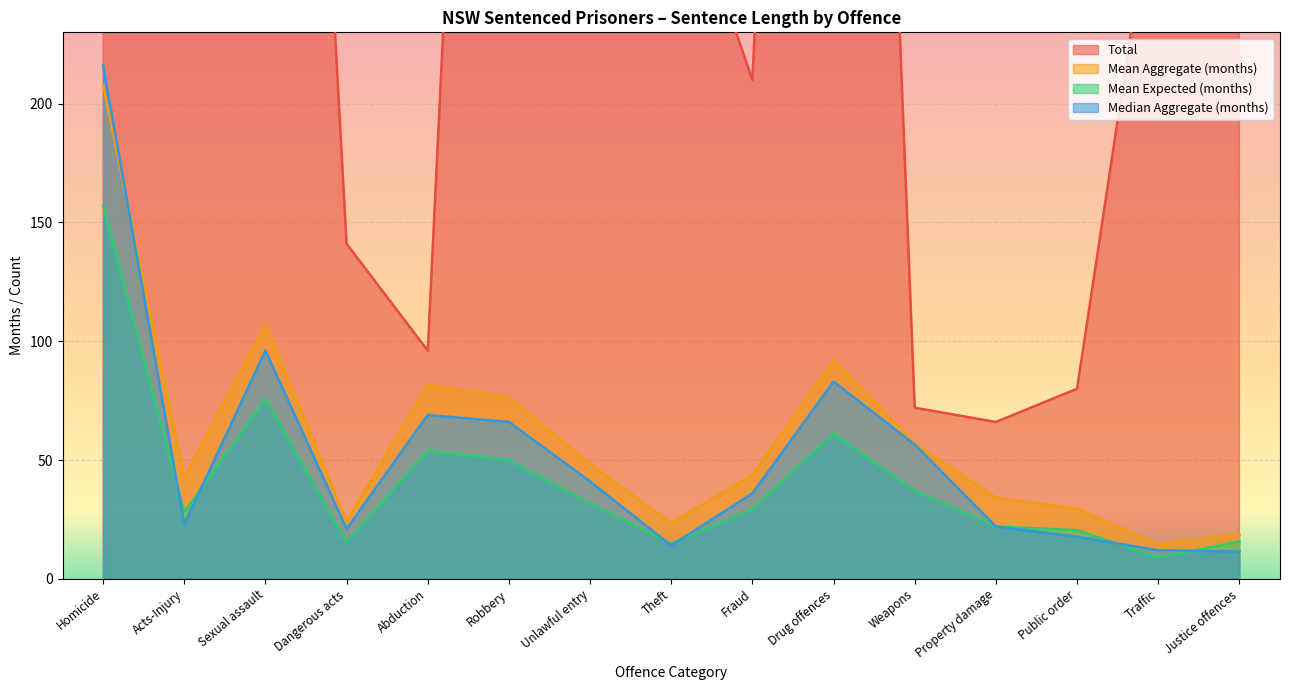

What are all the series names shown in the legend?

Total, Mean Aggregate (months), Mean Expected (months), Median Aggregate (months)